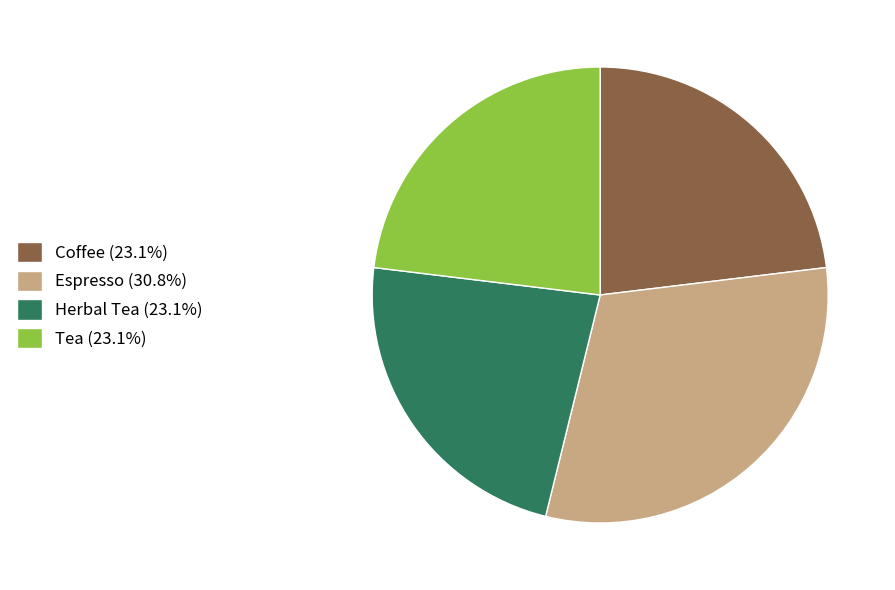

Is there any slice that represents more than half of the pie?

No